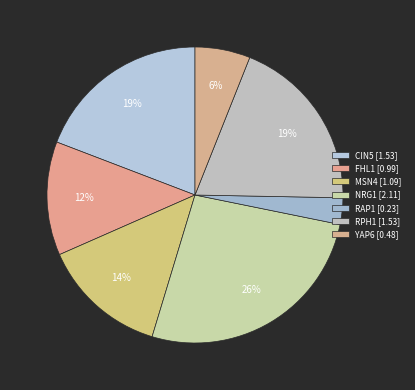

How many segments does this pie chart have?

7